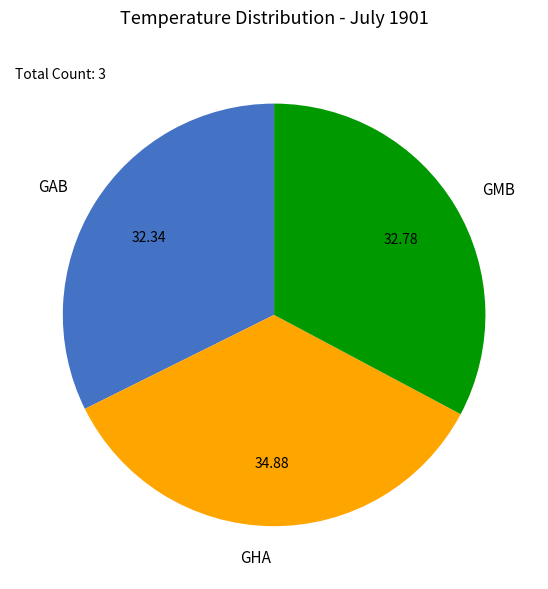

How many slices are in this pie chart?

3